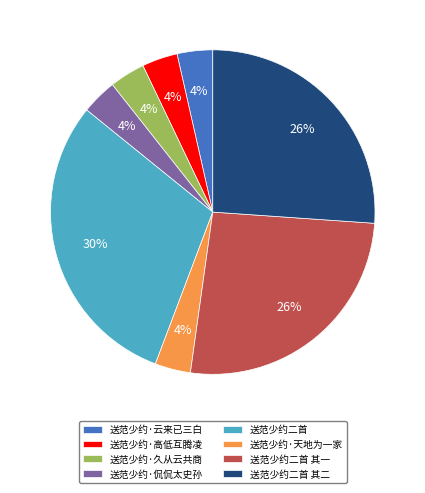

Is there a majority slice in this chart?

No